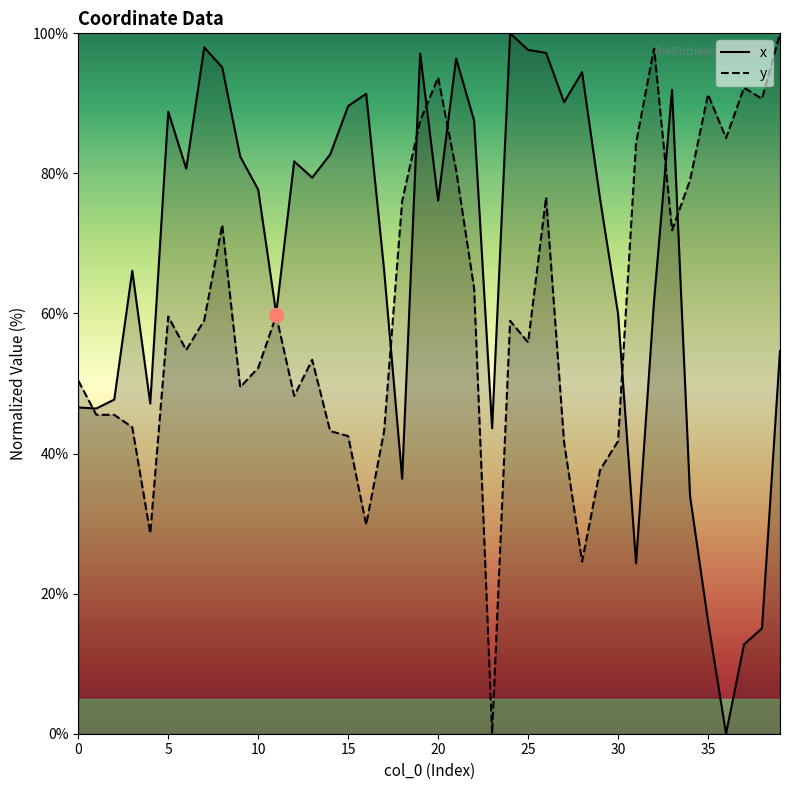

After their last crossing, which series has the higher values: x or y?

y